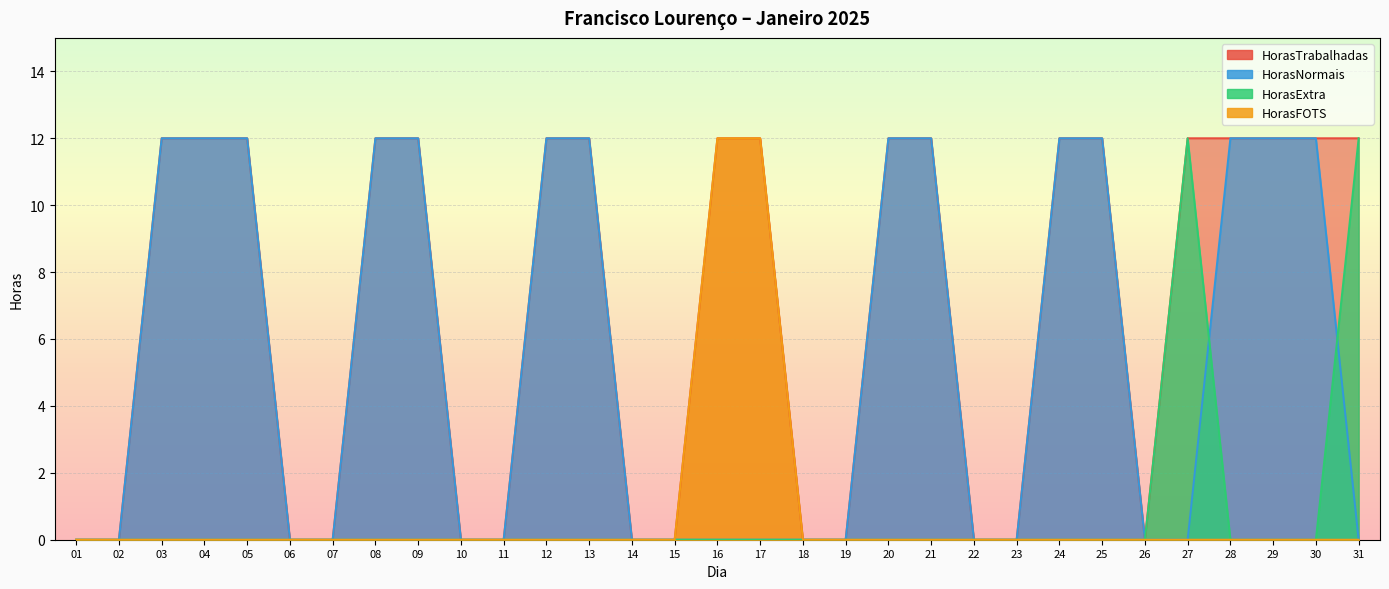

Which series has the widest spread of values?

HorasTrabalhadas